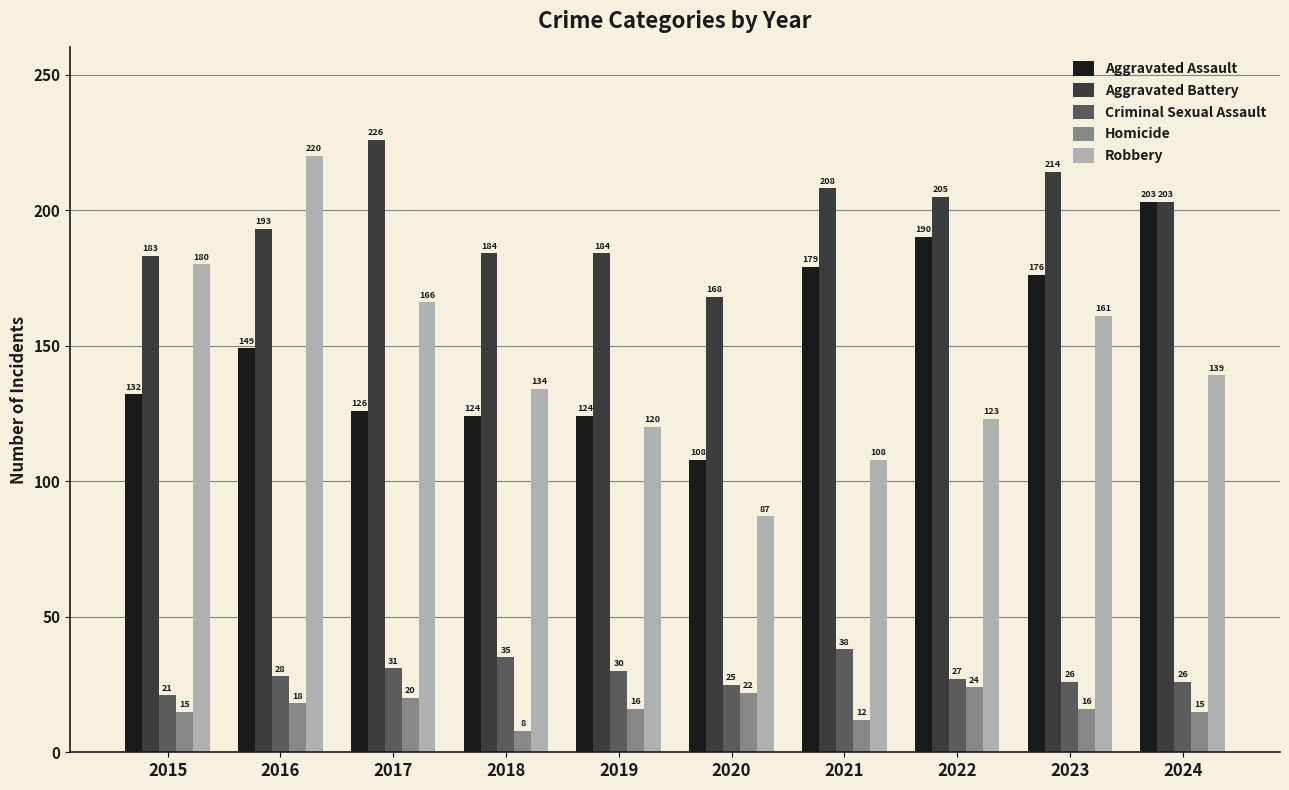

The value of Aggravated Assault at 2019 is 61. True or false?

False